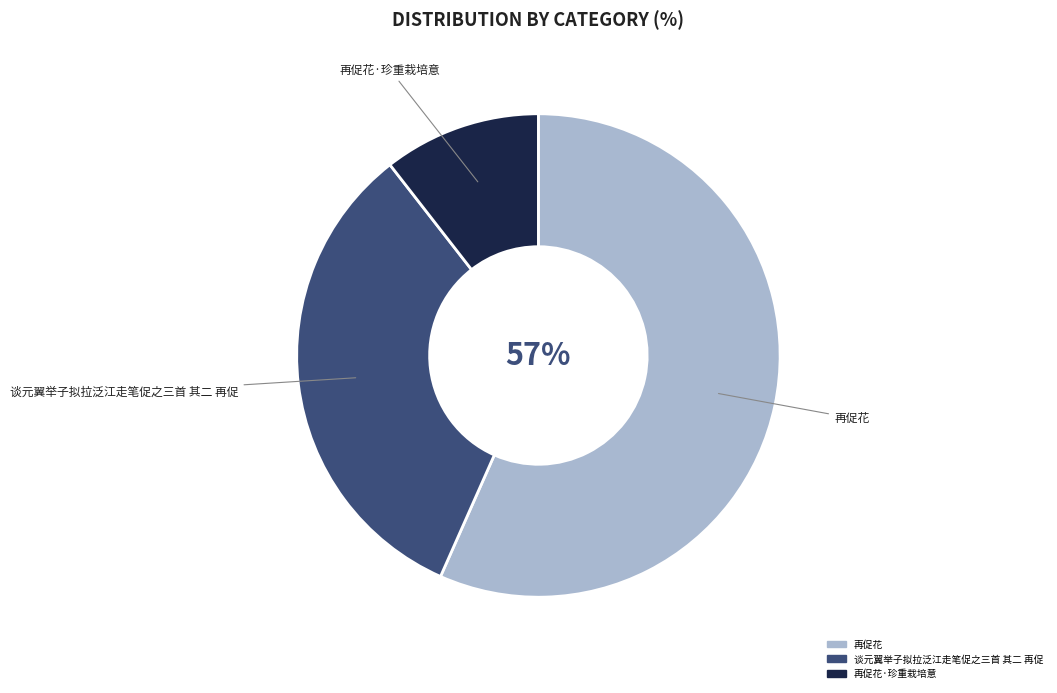

Is it true that 再促花·珍重栽培意 is 11% of the pie?

True